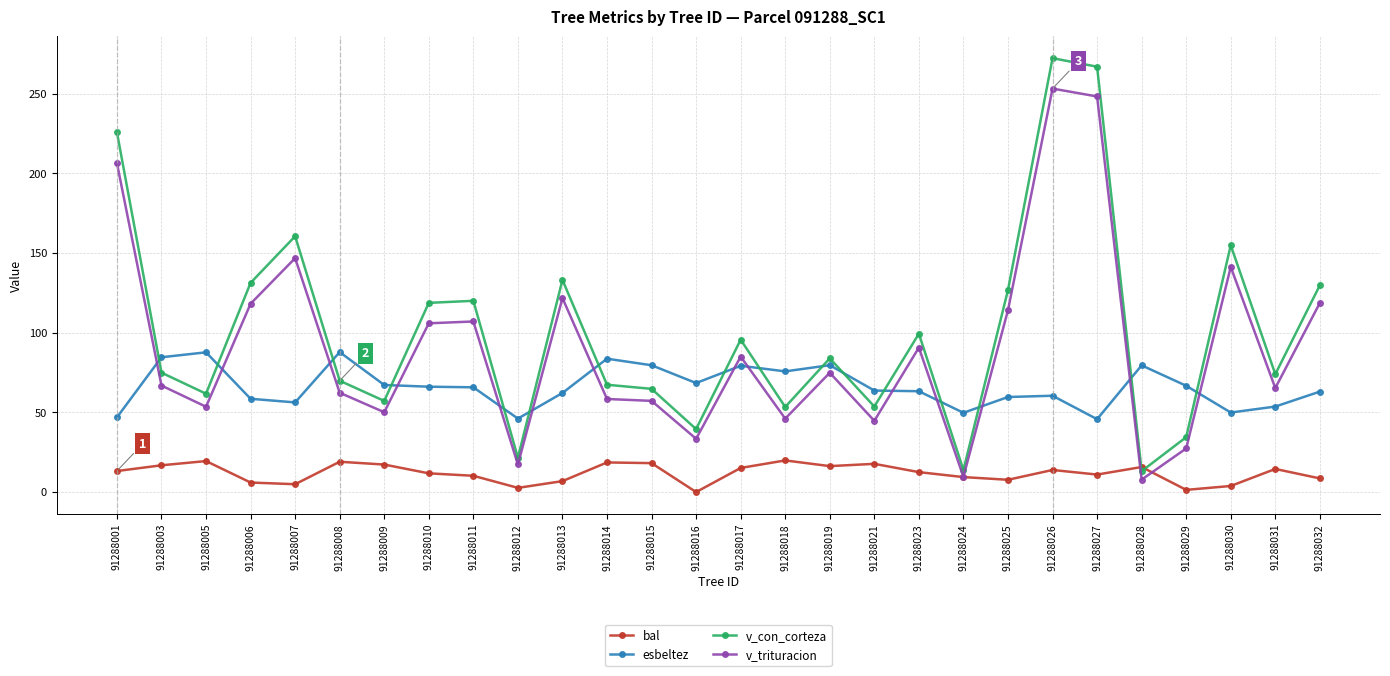

Which series changed the most between 91288010 and 91288030?

v_con_corteza